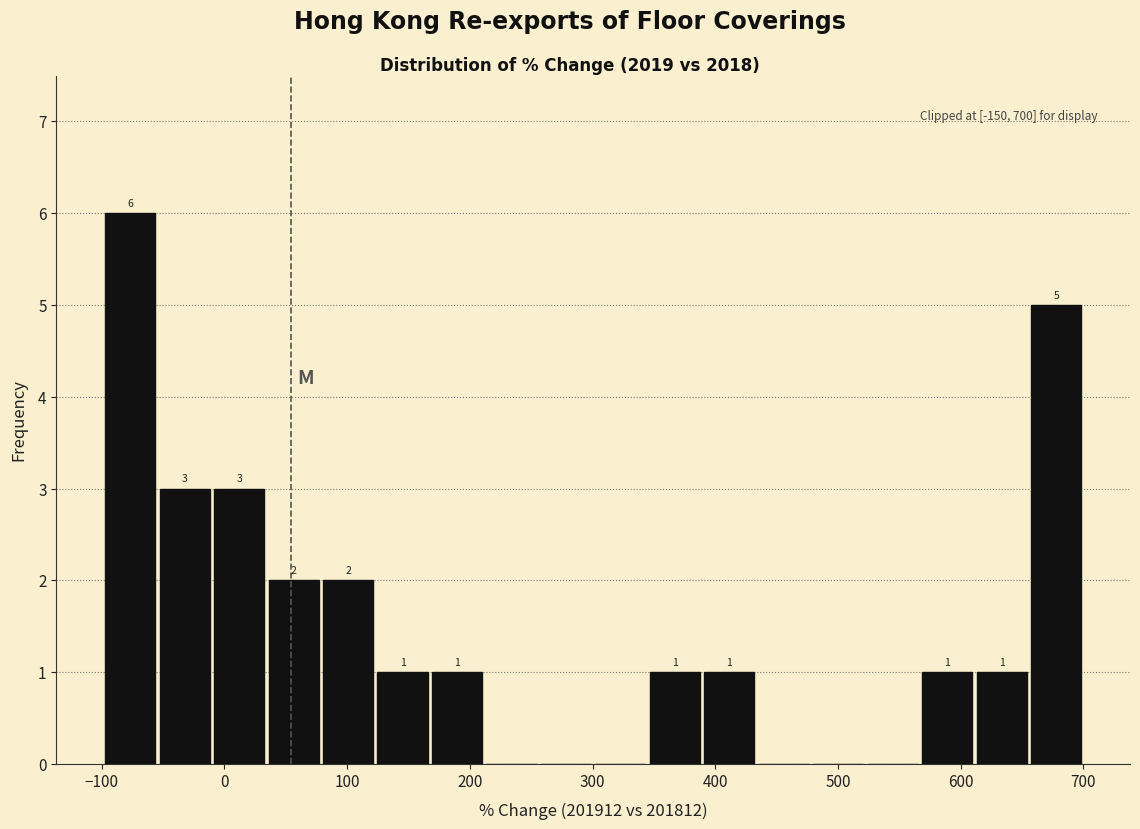

Over which range of the x-axis is the bar tallest?

-100 to -50